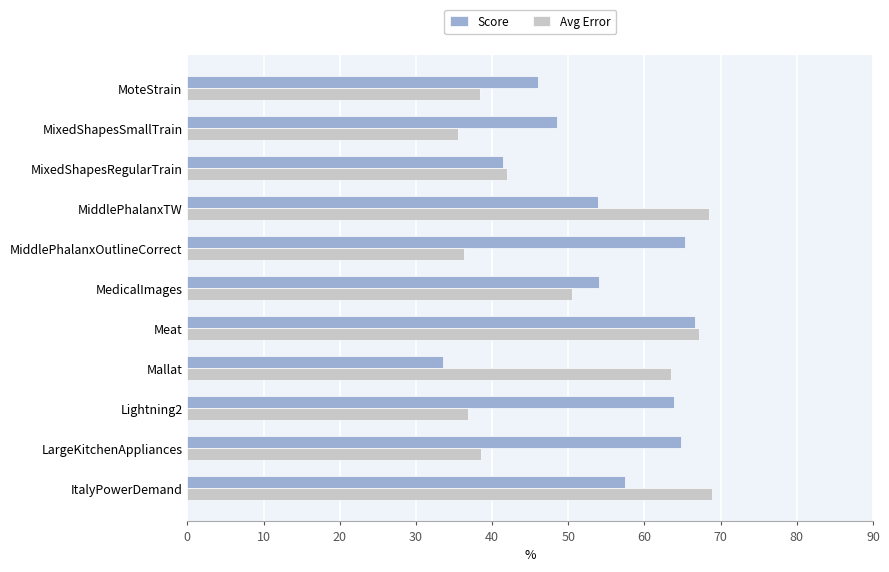

What are all the series names shown in the legend?

Score, Avg Error